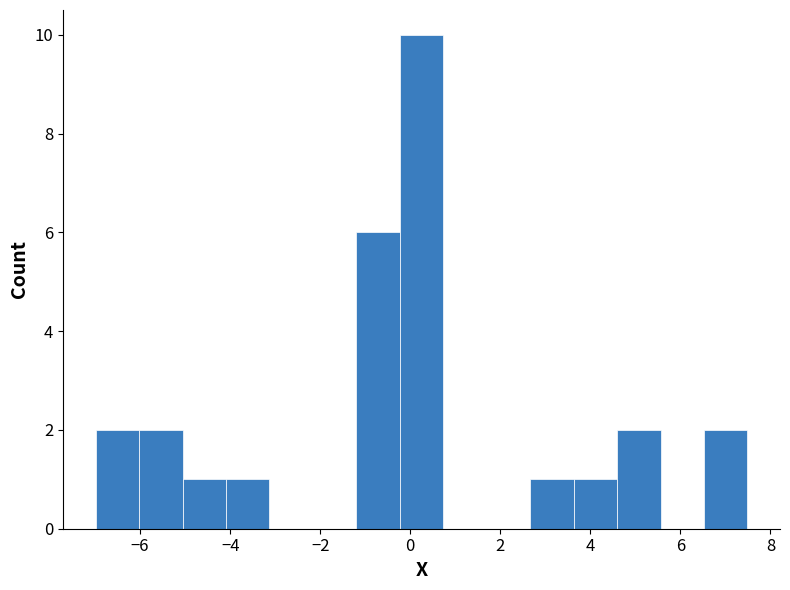

Reading left to right, transcribe this chart: for each bar, give the range it covers on the x-axis and its height. Neither the bar edges nor the heights are printed on the chart, so give them approximately, as read against the axes.

-7.0 to -6.0: 2
-6.0 to -5.0: 2
-5.0 to -4.0: 1
-4.0 to -3.2: 1
-3.2 to -2.2: 0
-2.2 to -1.2: 0
-1.2 to -0.2: 6
-0.2 to 0.8: 10
0.8 to 1.6: 0
1.6 to 2.6: 0
2.6 to 3.6: 1
3.6 to 4.6: 1
4.6 to 5.6: 2
5.6 to 6.6: 0
6.6 to 7.4: 2